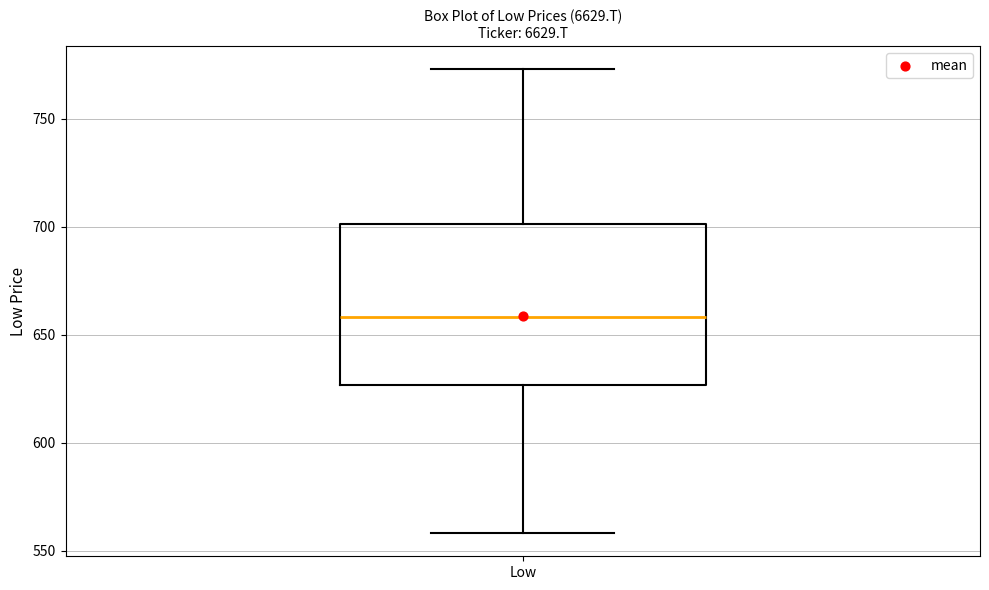

Read this box plot against the y-axis: the position of the median line, the range covered by the box, and the ends of both whiskers. The values are not printed on the chart, so give them approximately, as read against the axis.

median 660, box 625 to 700, whiskers 560 to 775